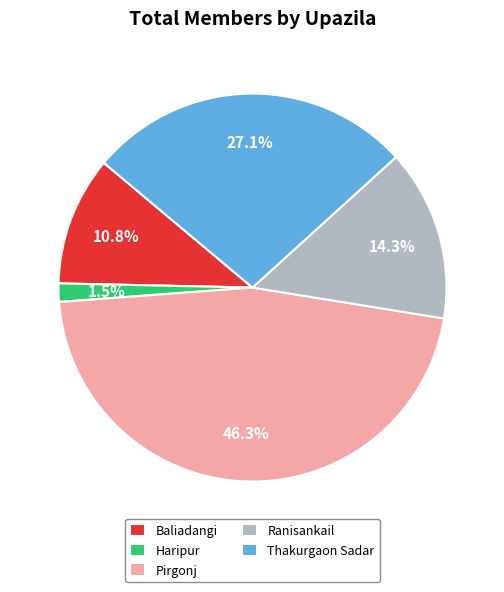

Does any single category account for the majority?

No